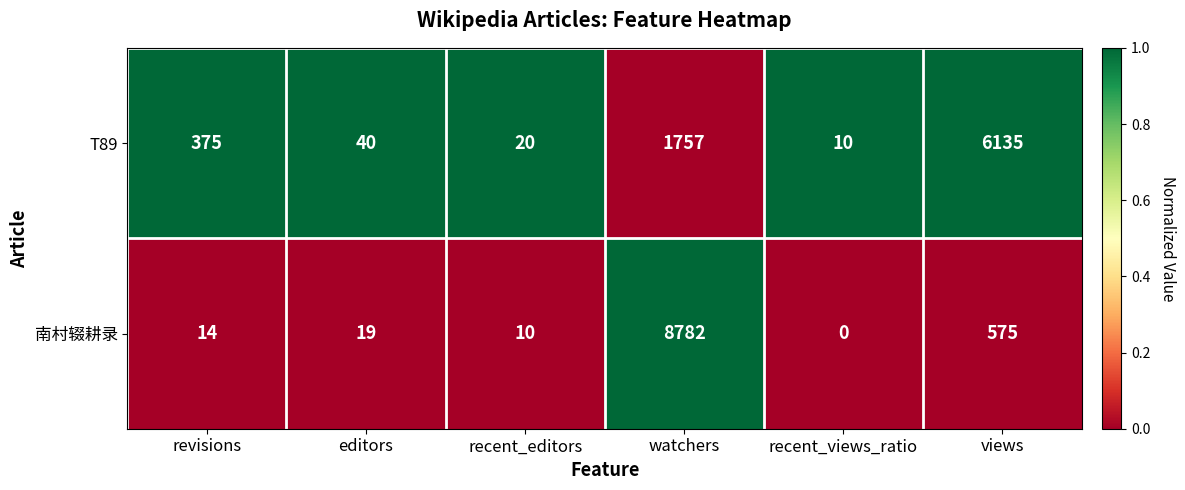

True or false: T89 has a value of 1757 at watchers.

True